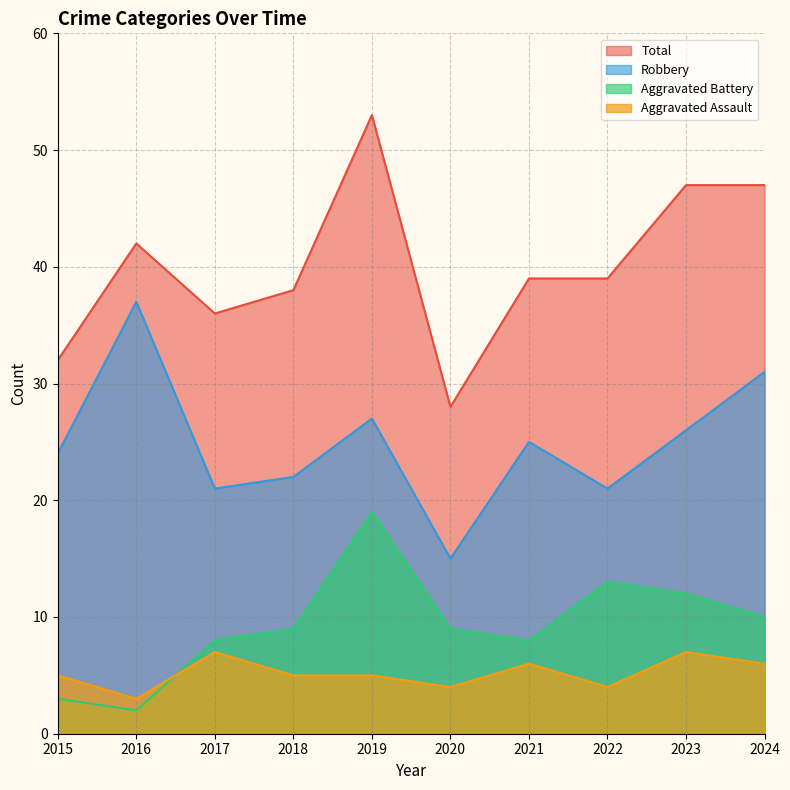

What is the greatest value displayed?

53